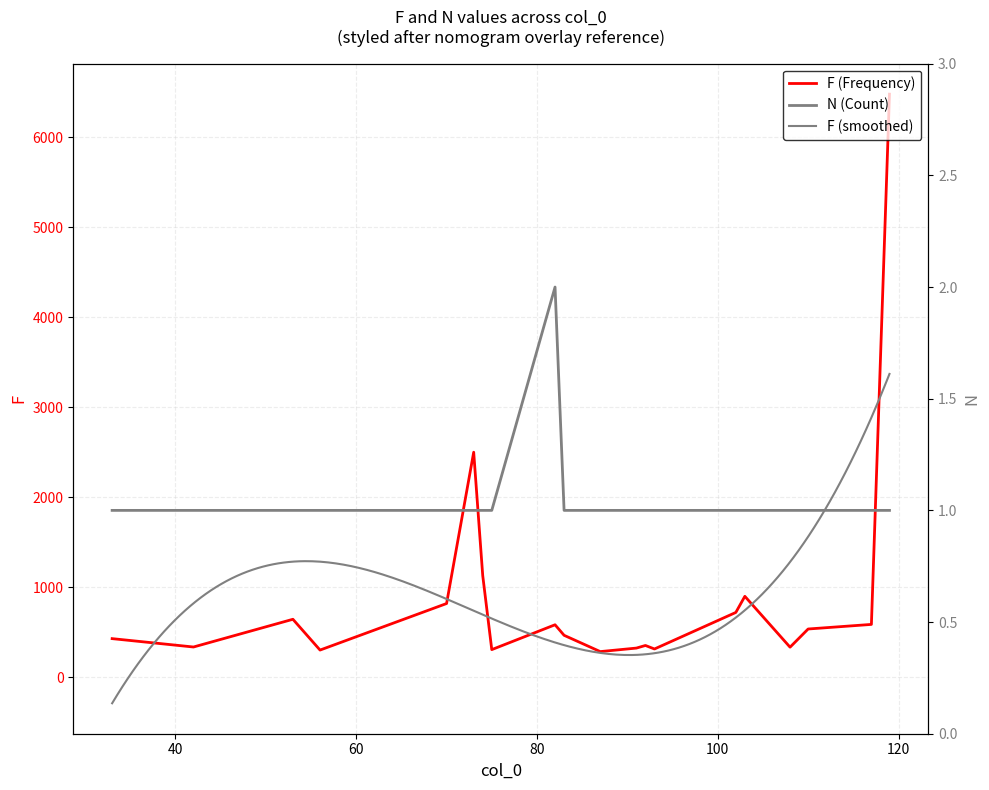

True or false: there are more than 2 points higher than both neighbors.

False